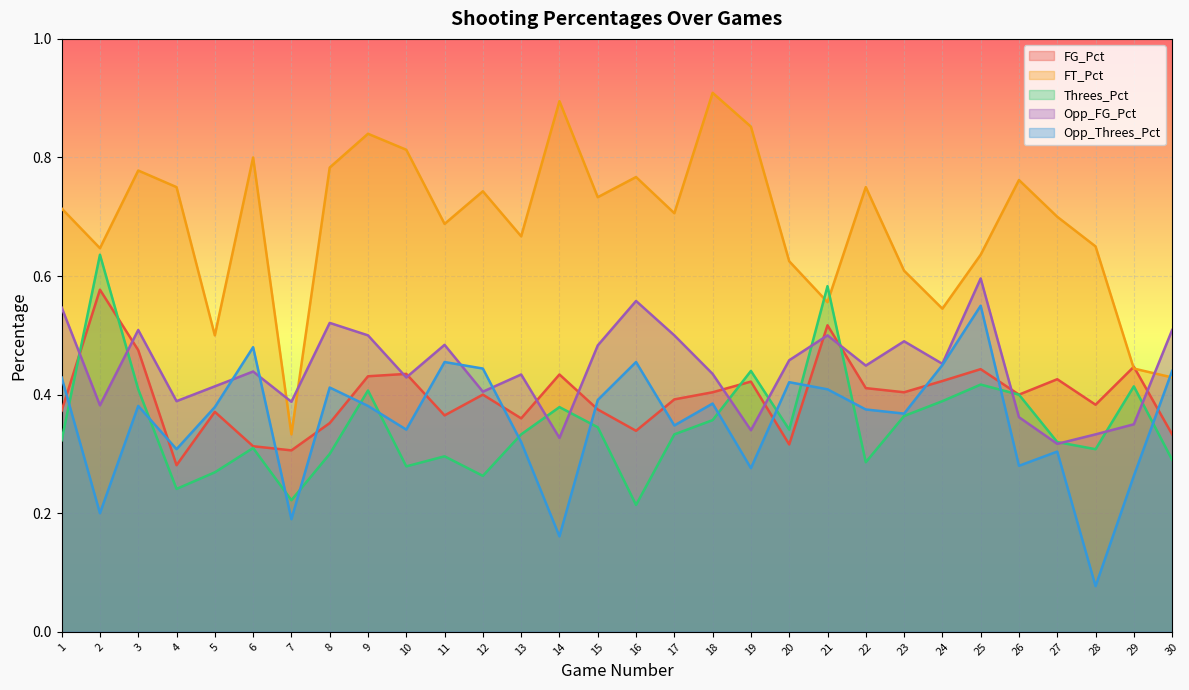

Where is the first local minimum for Opp_FG_Pct?

2